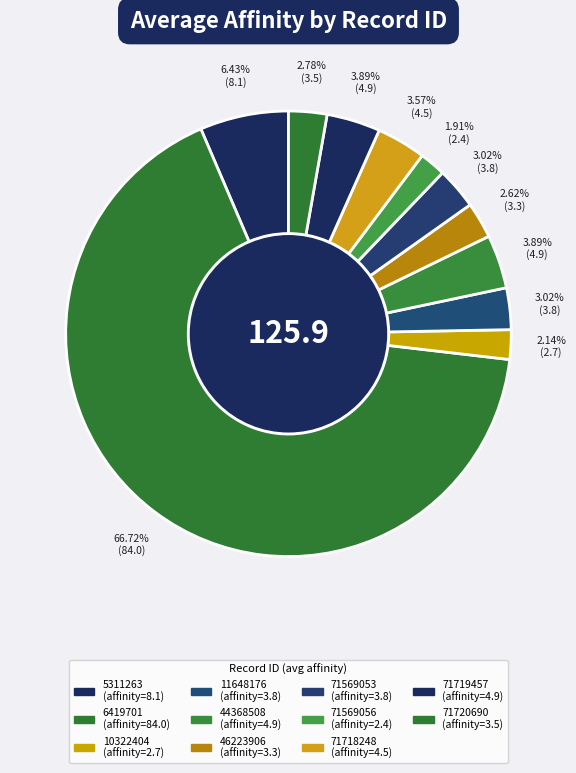

Is it true that 71720690 is 1% of the pie?

False